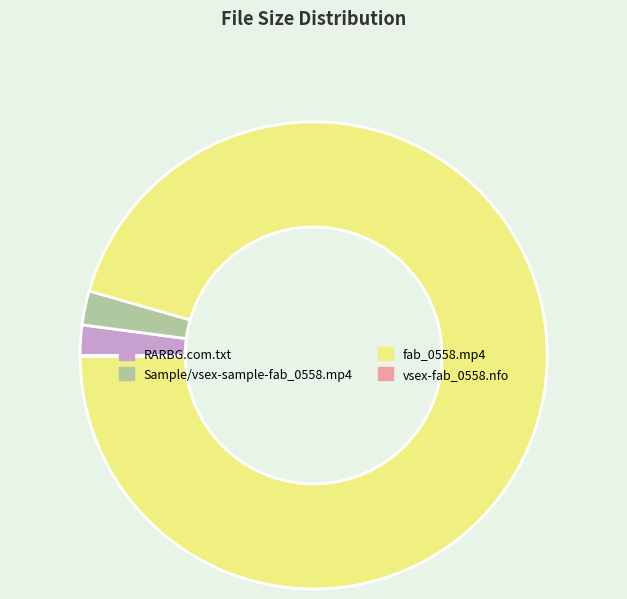

What is the majority slice?

fab_0558.mp4